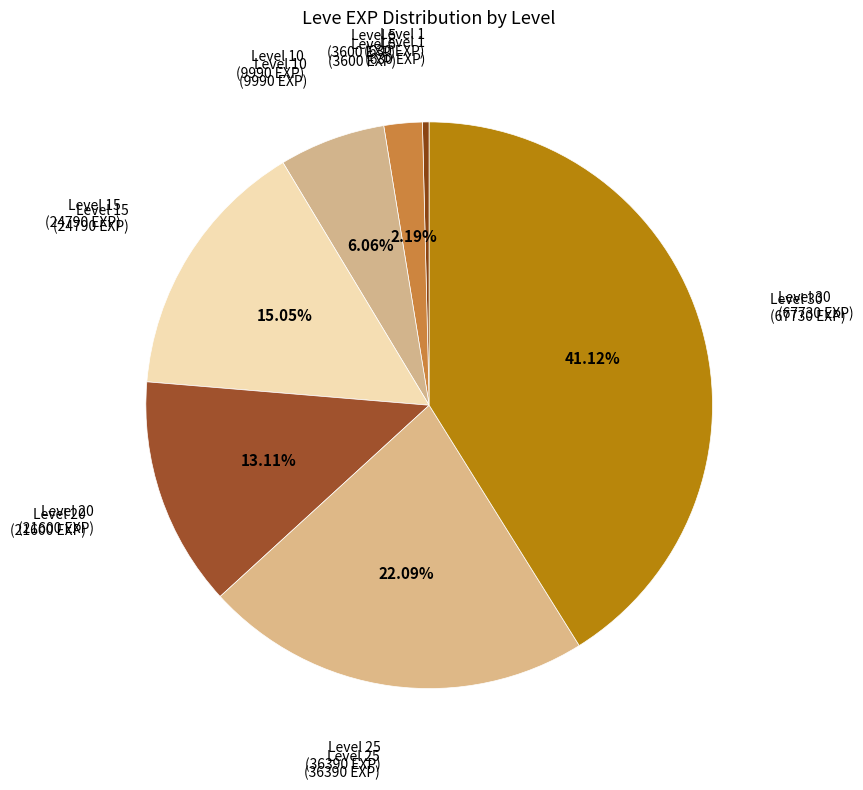

Count the number of slices in the pie.

7